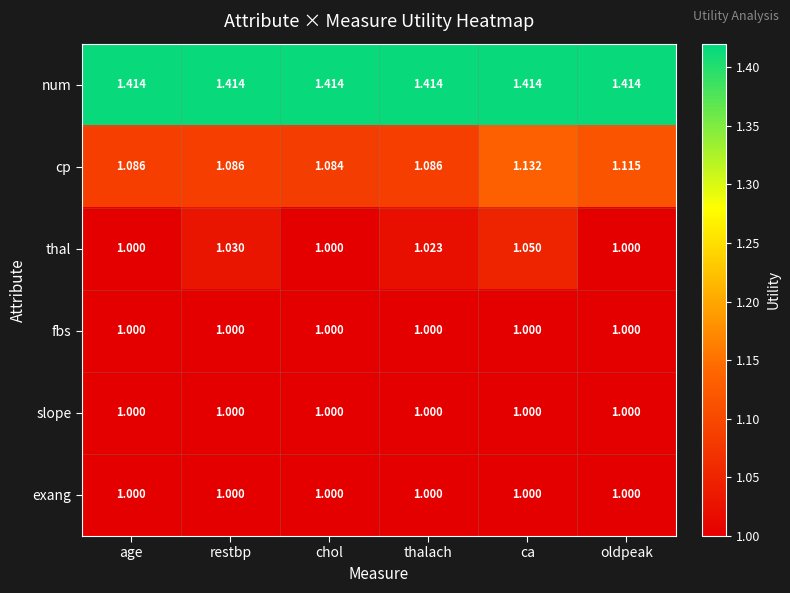

Which series changed the most between age and oldpeak?

cp